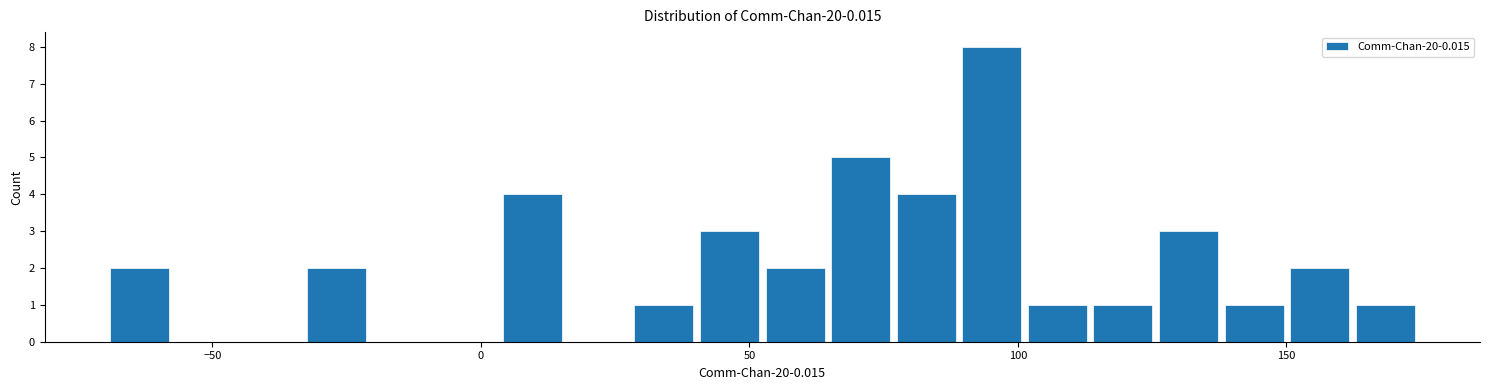

Around what value on the x-axis is the tallest bar? Give the approximate position of its centre, as read against the axis.

95